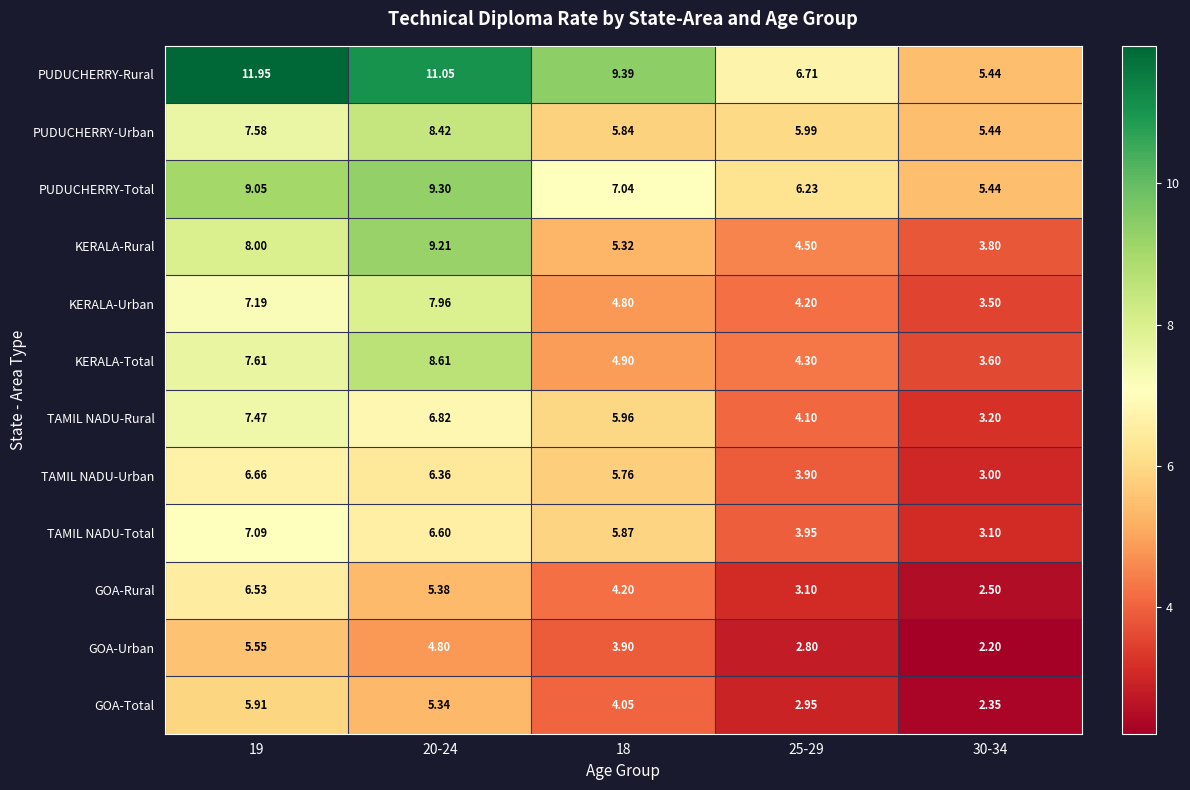

Between 18 and 30-34, which series saw the biggest shift?

PUDUCHERRY-Rural